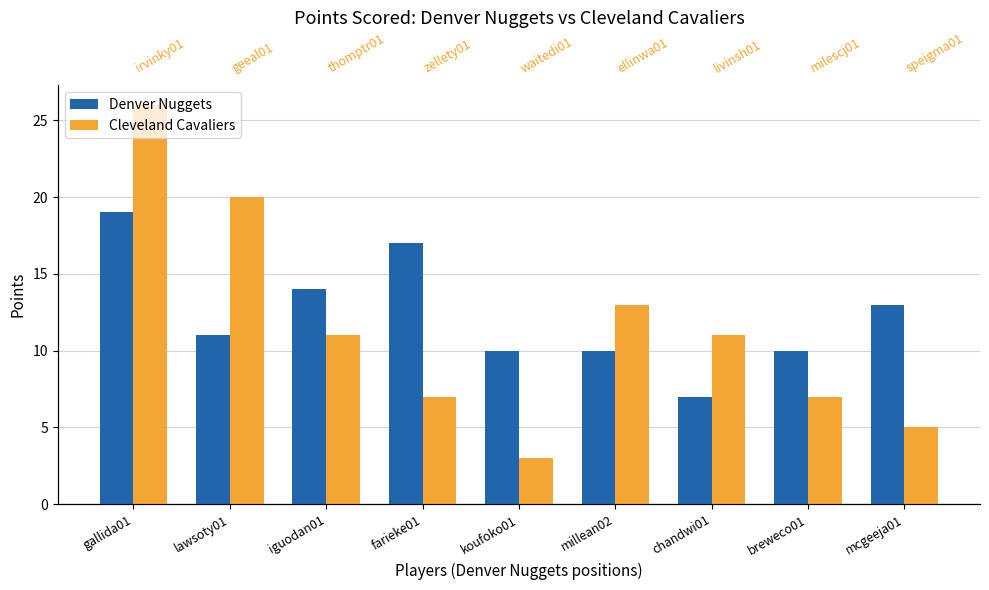

Reading left to right, transcribe all the data shown in this chart.

Denver Nuggets: 19	11	14	17	10	10	7	10	13
Cleveland Cavaliers: 26	20	11	7	3	13	11	7	5